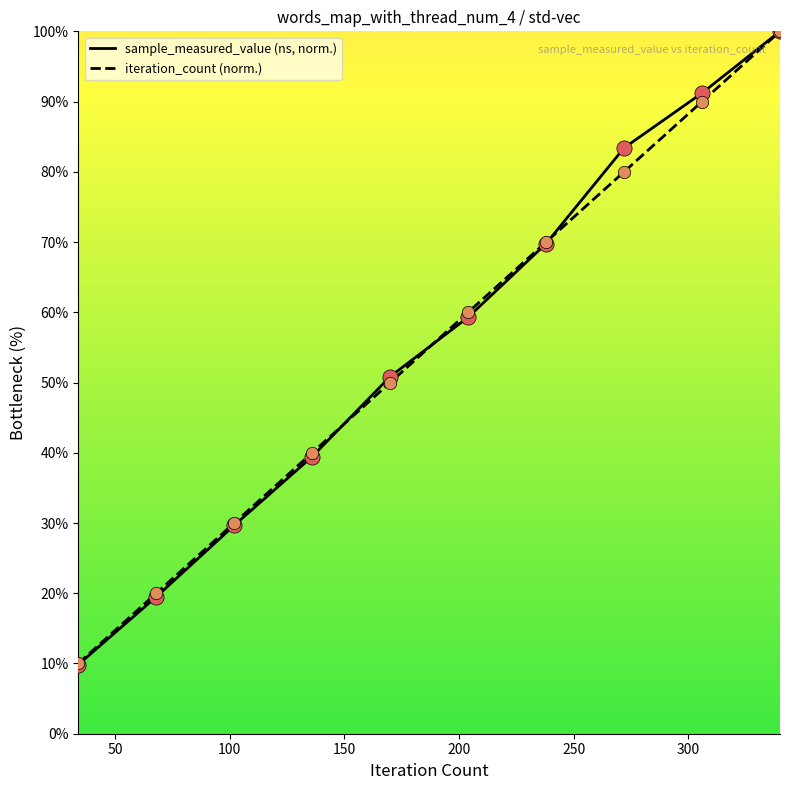

At how many categories does at least one series exceed 59?

5